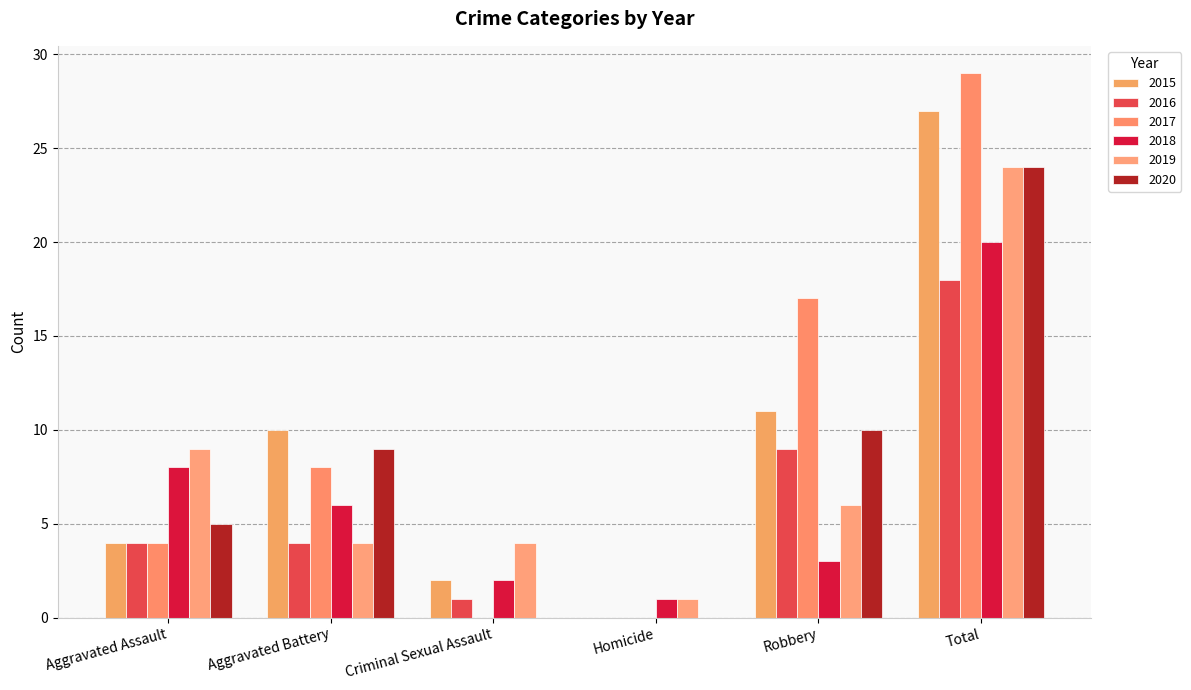

What position from the right is Total?

1